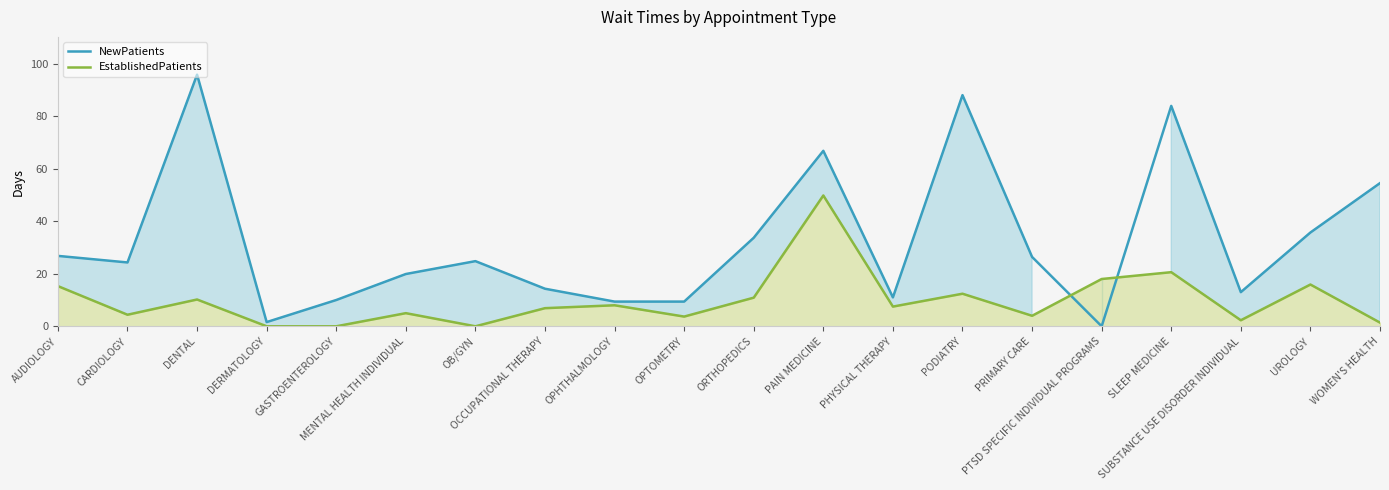

Reading left to right, what are all the values shown in this chart?

NewPatients: AUDIOLOGY=26.8	CARDIOLOGY=24.3	DENTAL=95.8	DERMATOLOGY=1.6	GASTROENTEROLOGY=10.0	MENTAL HEALTH INDIVIDUAL=19.9	OB/GYN=24.8	OCCUPATIONAL THERAPY=14.3	OPHTHALMOLOGY=9.4	OPTOMETRY=9.4	ORTHOPEDICS=33.7	PAIN MEDICINE=66.8	PHYSICAL THERAPY=11.0	PODIATRY=88.0	PRIMARY CARE=26.4	PTSD SPECIFIC INDIVIDUAL PROGRAMS=0.0	SLEEP MEDICINE=83.9	SUBSTANCE USE DISORDER INDIVIDUAL=13.0	UROLOGY=35.7	WOMEN'S HEALTH=54.5
EstablishedPatients: AUDIOLOGY=15.3	CARDIOLOGY=4.4	DENTAL=10.2	DERMATOLOGY=0.0	GASTROENTEROLOGY=0.0	MENTAL HEALTH INDIVIDUAL=5.0	OB/GYN=0.0	OCCUPATIONAL THERAPY=6.9	OPHTHALMOLOGY=8.0	OPTOMETRY=3.7	ORTHOPEDICS=10.9	PAIN MEDICINE=49.8	PHYSICAL THERAPY=7.5	PODIATRY=12.4	PRIMARY CARE=4.0	PTSD SPECIFIC INDIVIDUAL PROGRAMS=18.0	SLEEP MEDICINE=20.6	SUBSTANCE USE DISORDER INDIVIDUAL=2.3	UROLOGY=15.9	WOMEN'S HEALTH=1.4